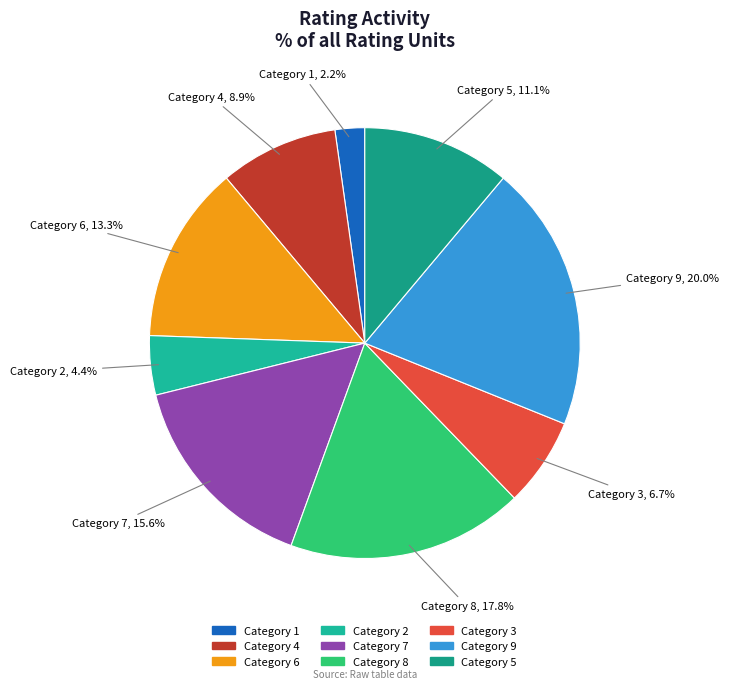

Is Category 7 the majority of the pie?

No